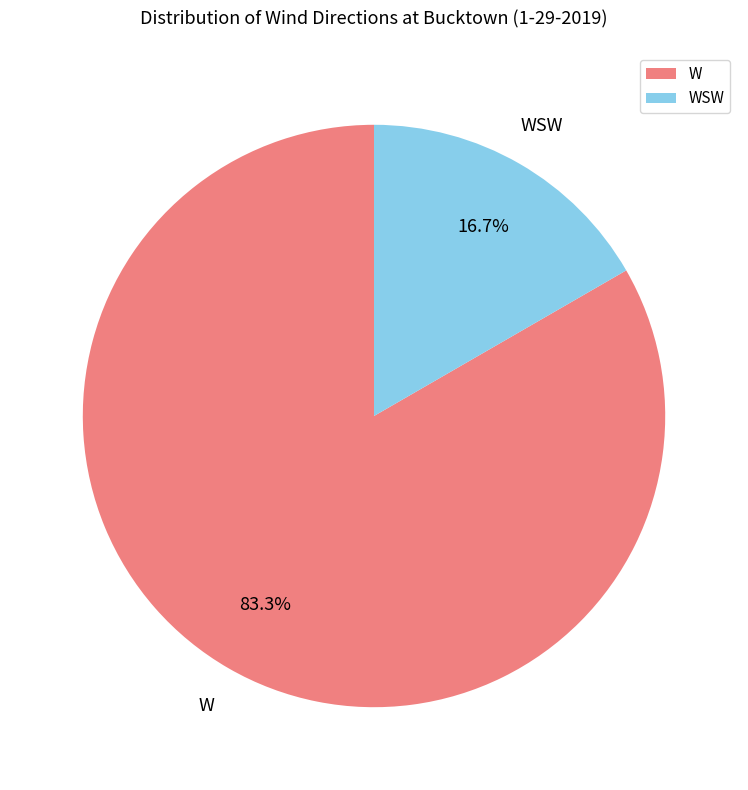

What percentage is NOT represented by W?

16.7%